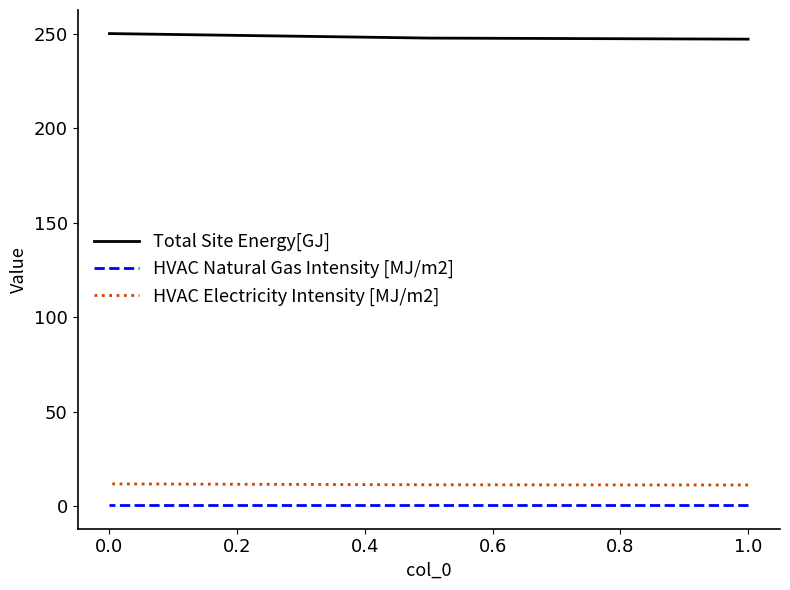

What is the average value of the HVAC Natural Gas Intensity [MJ/m2] series?

0.5